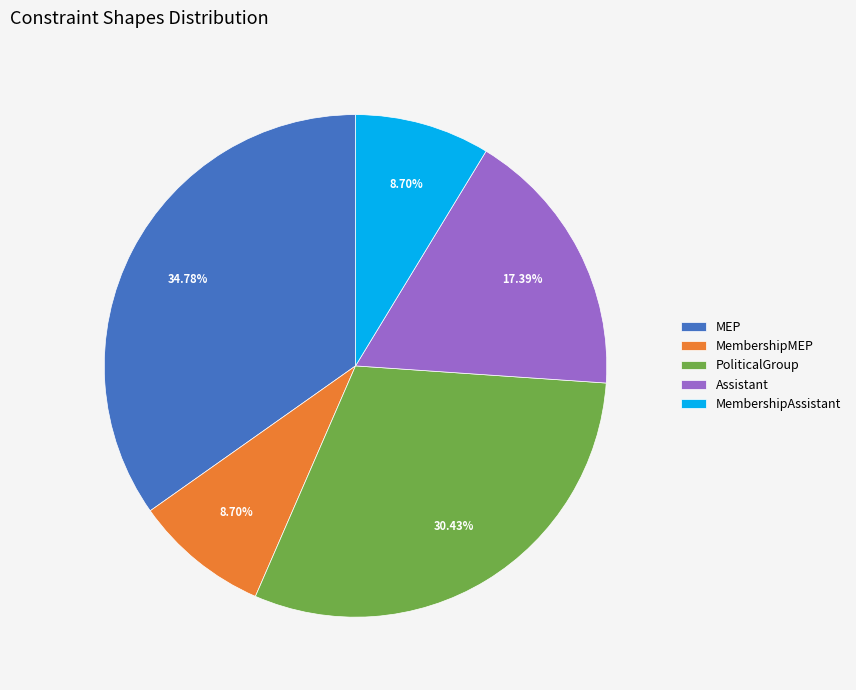

Which has a higher value, MembershipMEP or MEP?

MEP